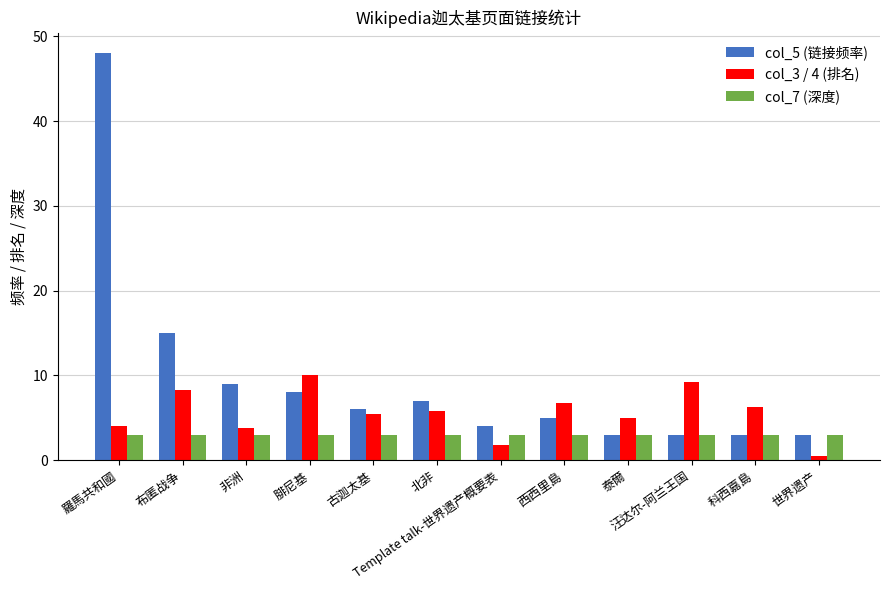

What is the label of the 4th bar from the right?

泰爾